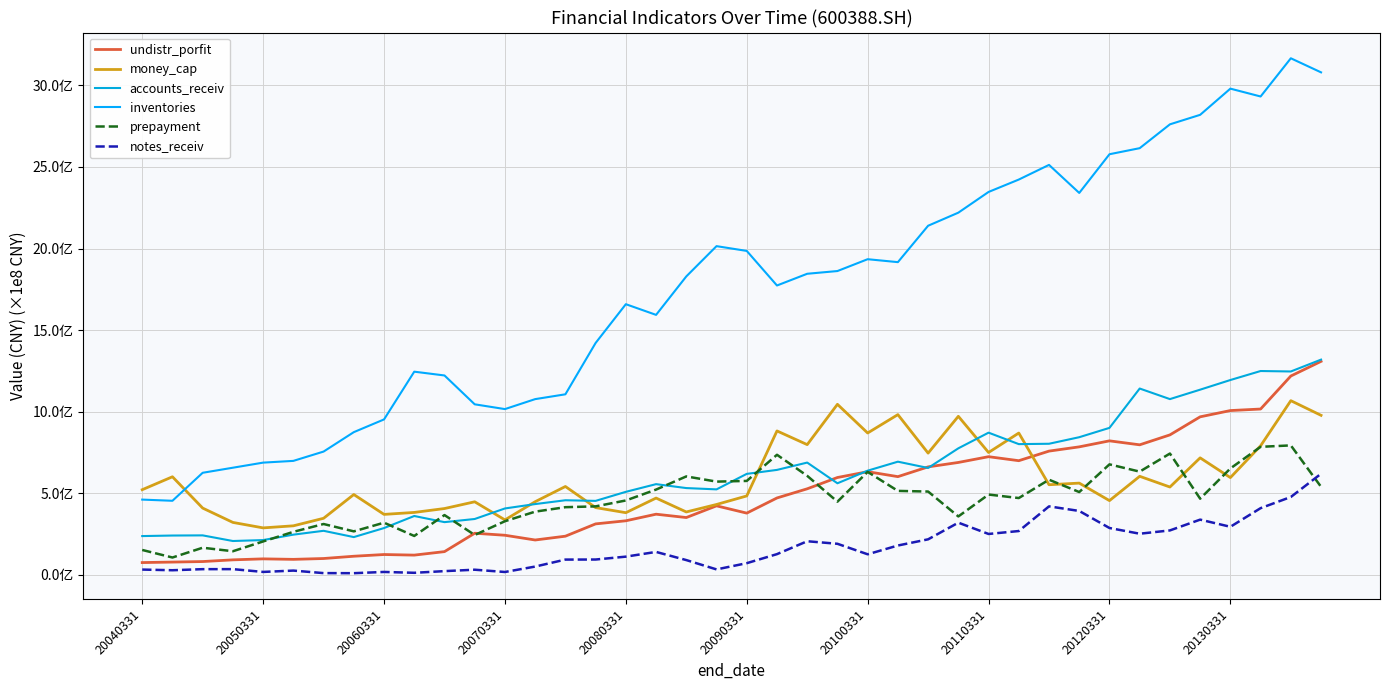

True or false: accounts_receiv has more than 0 points higher than both neighbors.

True